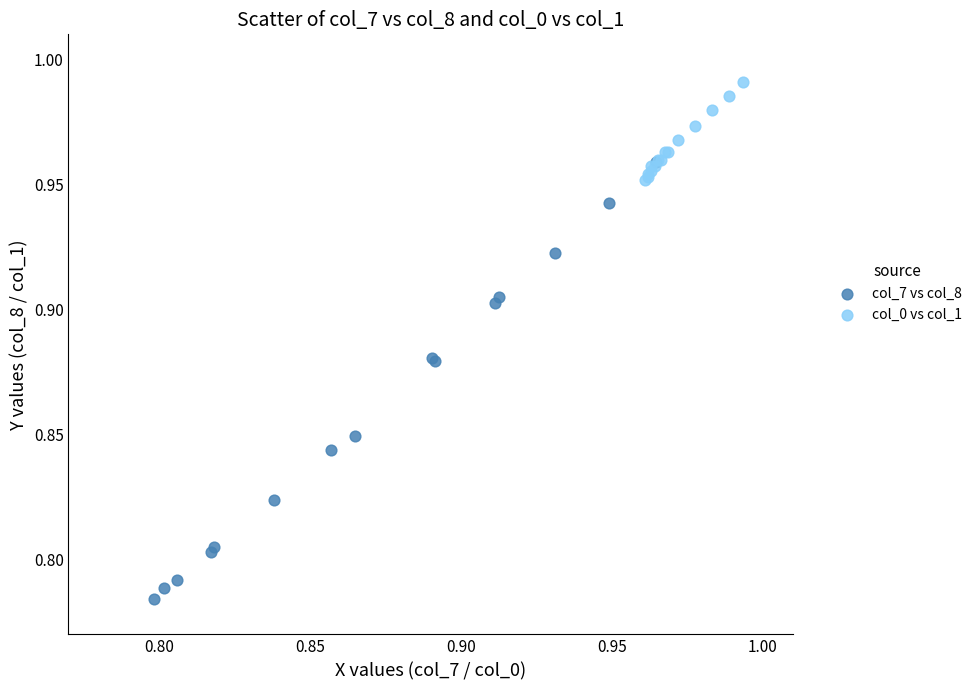

Which series has the widest spread of Y values?

col_7 vs col_8